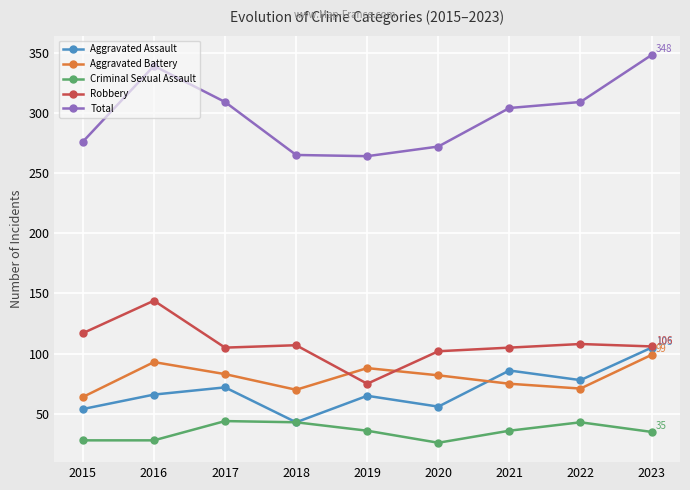

What value does the Aggravated Battery series have at 2018?

70